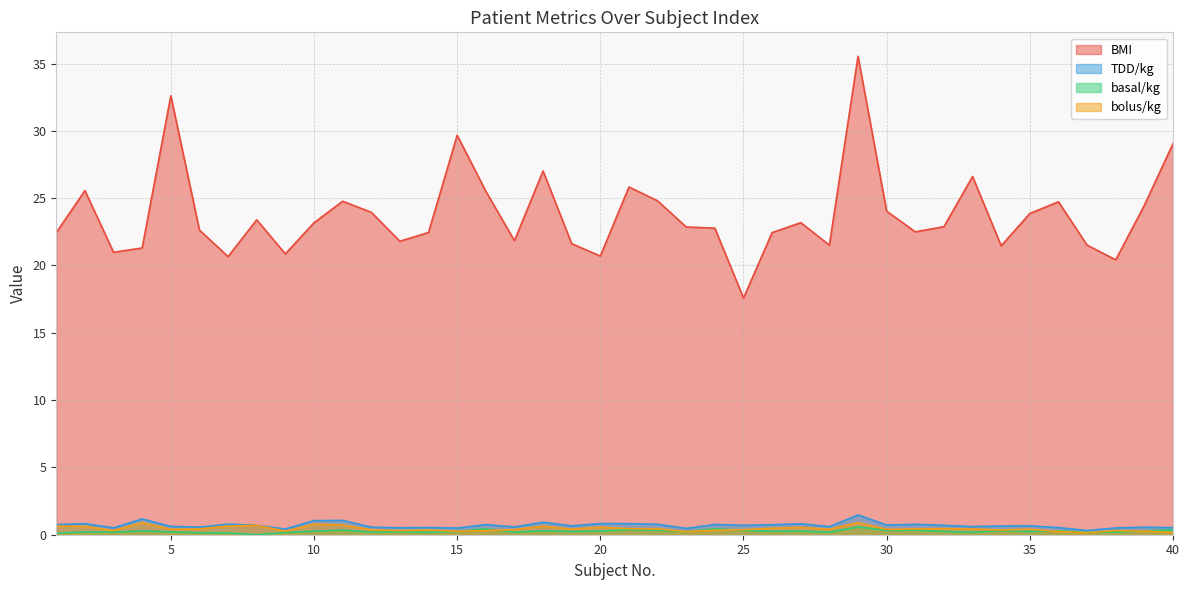

The bolus/kg series shows 0.2 at 36. True or false?

True